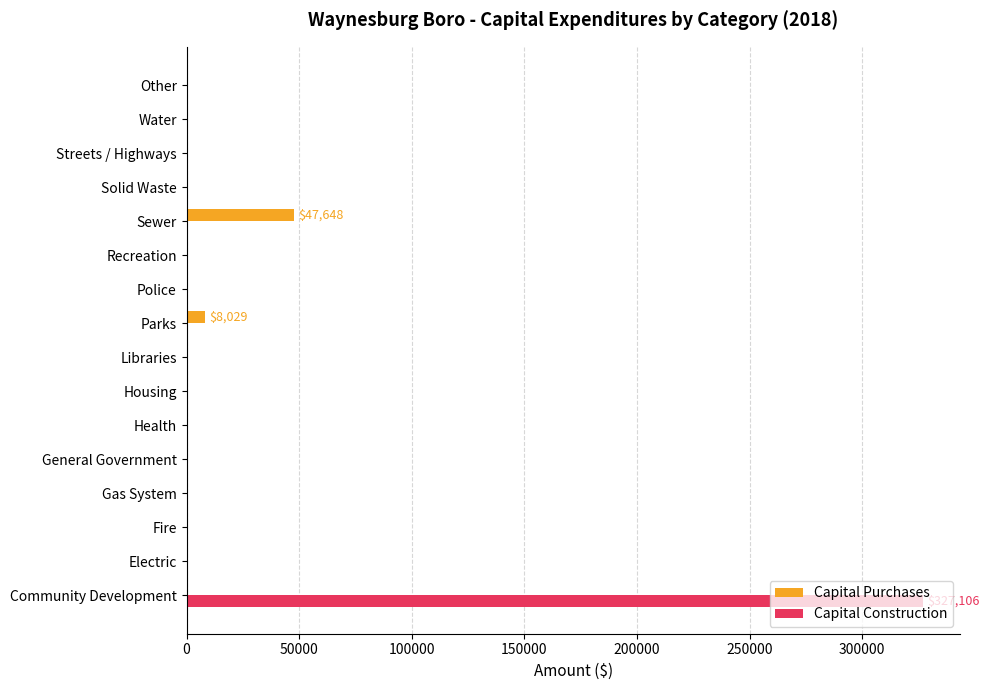

How many data points in Capital Purchases are above 0?

2